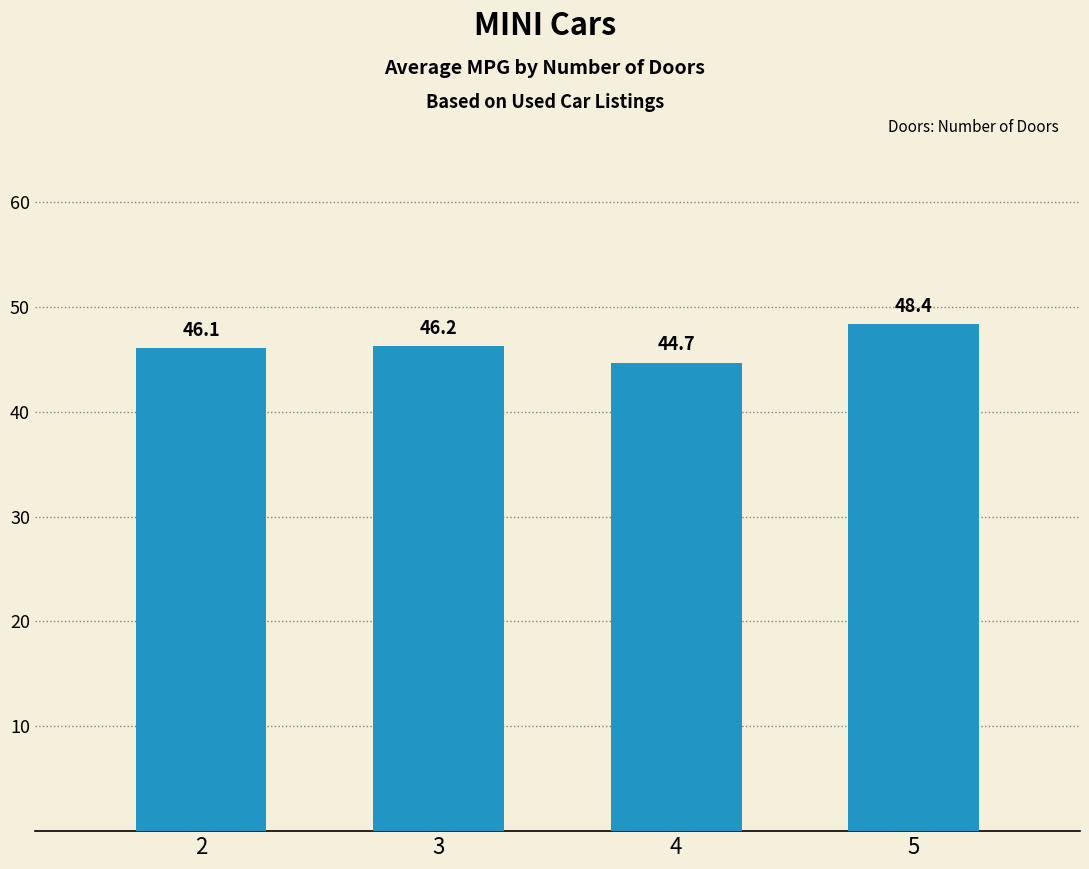

Rank the categories by value from lowest to highest.

4, 2, 3, 5